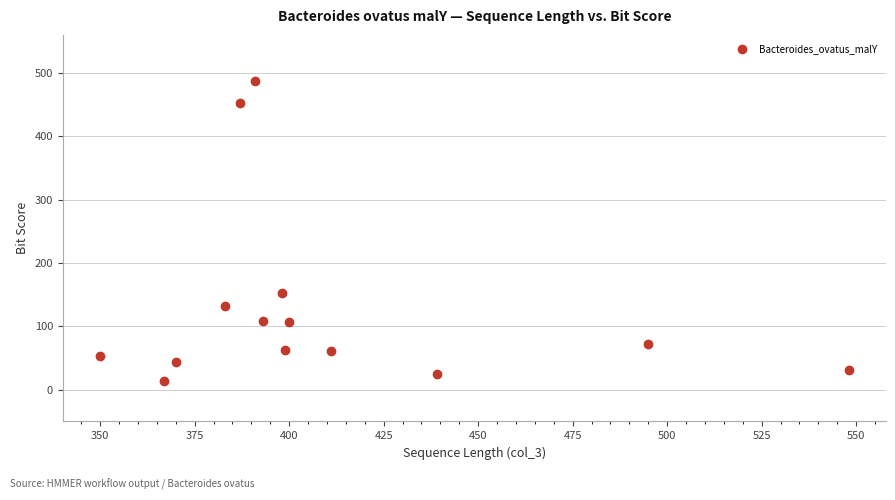

What is the range of Y values (max minus min)?

474.2